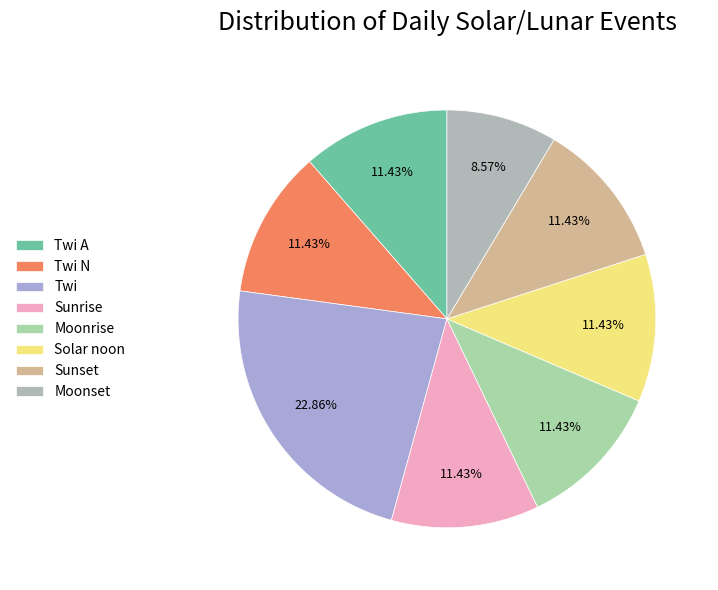

How many segments does this pie chart have?

8